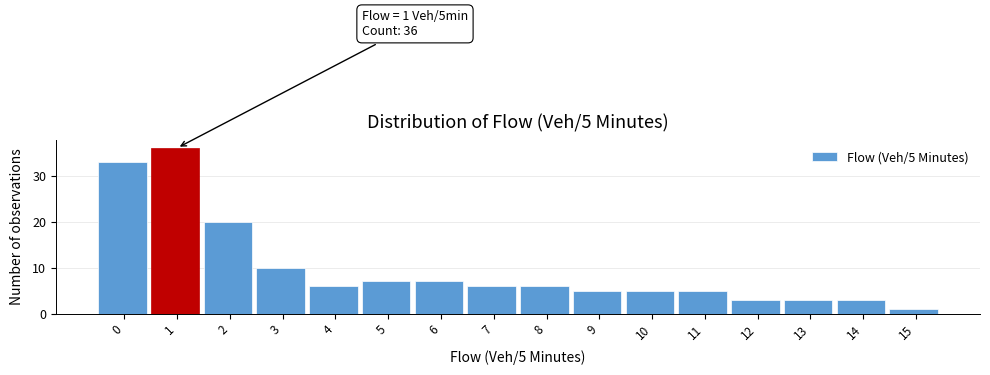

Reading left to right, what are all the values shown in this chart?

0=33	1=36	2=20	3=10	4=6	5=7	6=7	7=6	8=6	9=5	10=5	11=5	12=3	13=3	14=3	15=1